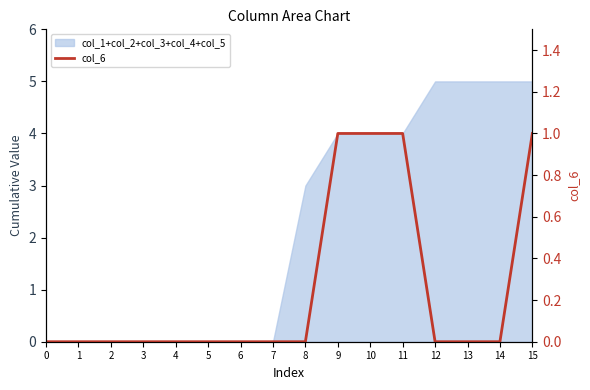

How many categories are shown in the chart?

16